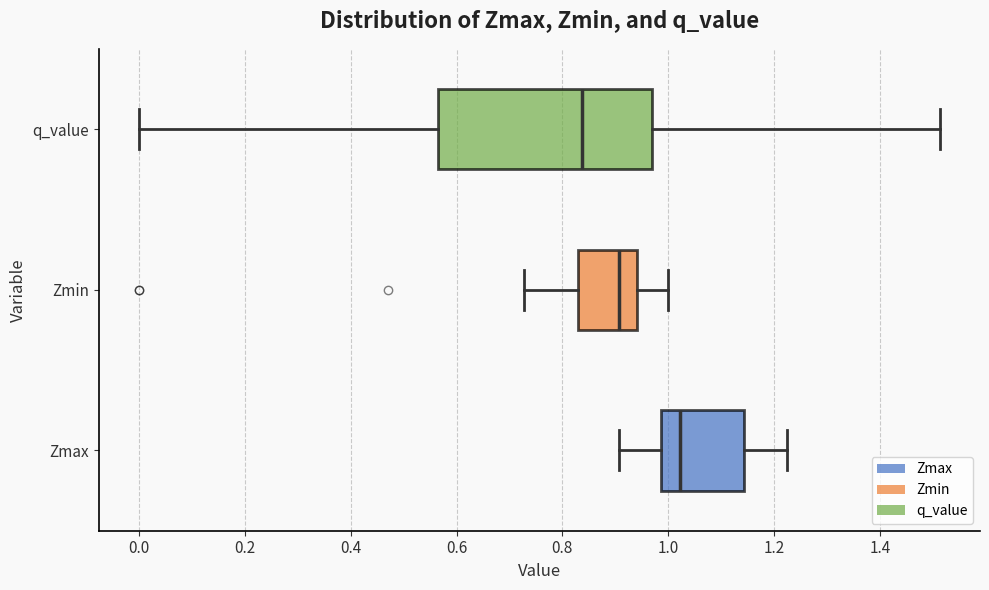

Where does the median line of the box for q_value sit on the x-axis? The values are not printed on the chart, so give them approximately, as read against the axis.

0.84